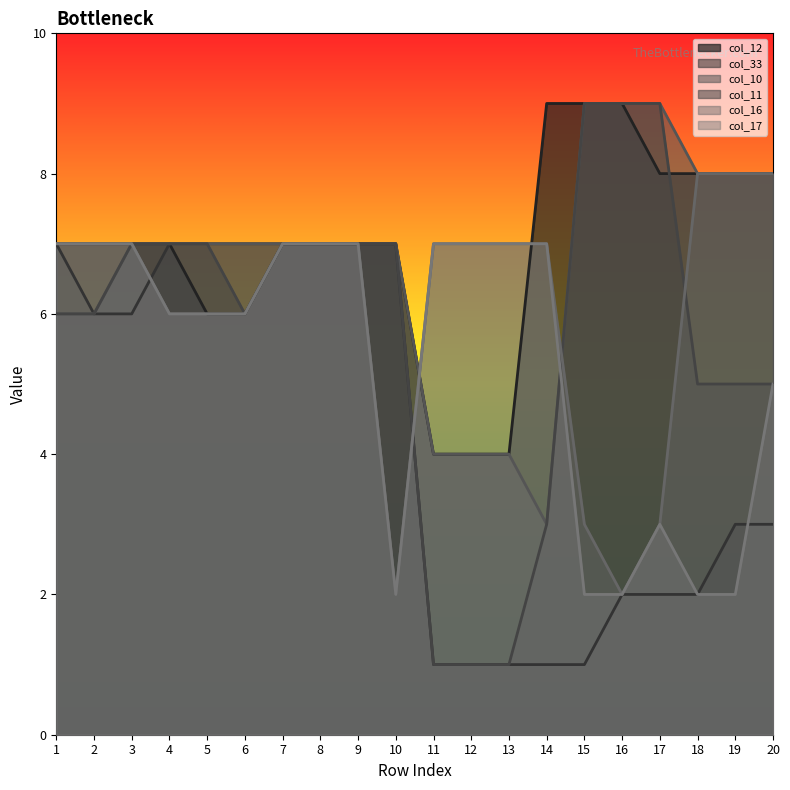

Reading left to right, list all the values displayed in this chart.

col_12_line: 7	7	7	7	6	6	7	7	7	7	4	4	4	9	9	9	8	8	8	8
col_33_line: 7	6	6	7	7	7	7	7	7	7	1	1	1	1	1	2	2	2	3	3
col_10_line: 6	6	7	7	7	7	7	7	7	7	4	4	4	3	9	9	9	8	8	8
col_11_line: 6	6	7	7	7	6	7	7	7	7	1	1	1	3	9	9	9	5	5	5
col_16_line: 7	7	7	6	6	6	7	7	7	2	7	7	7	7	3	2	3	8	8	8
col_17_line: 7	7	7	6	6	6	7	7	7	2	7	7	7	7	2	2	3	2	2	5